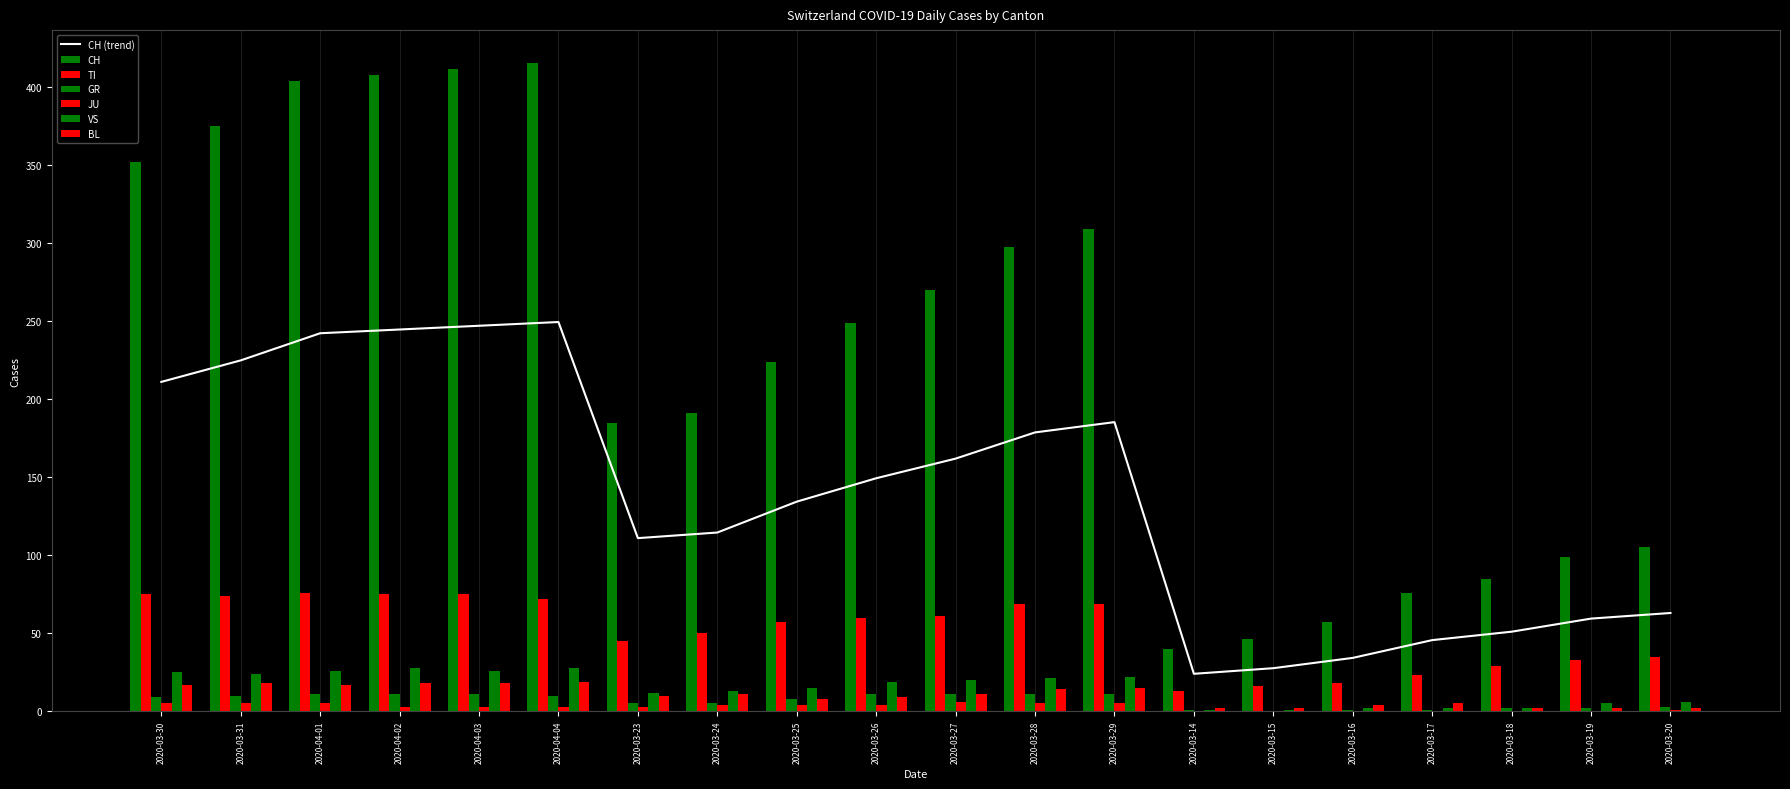

How many values in the BL series exceed 11?

8